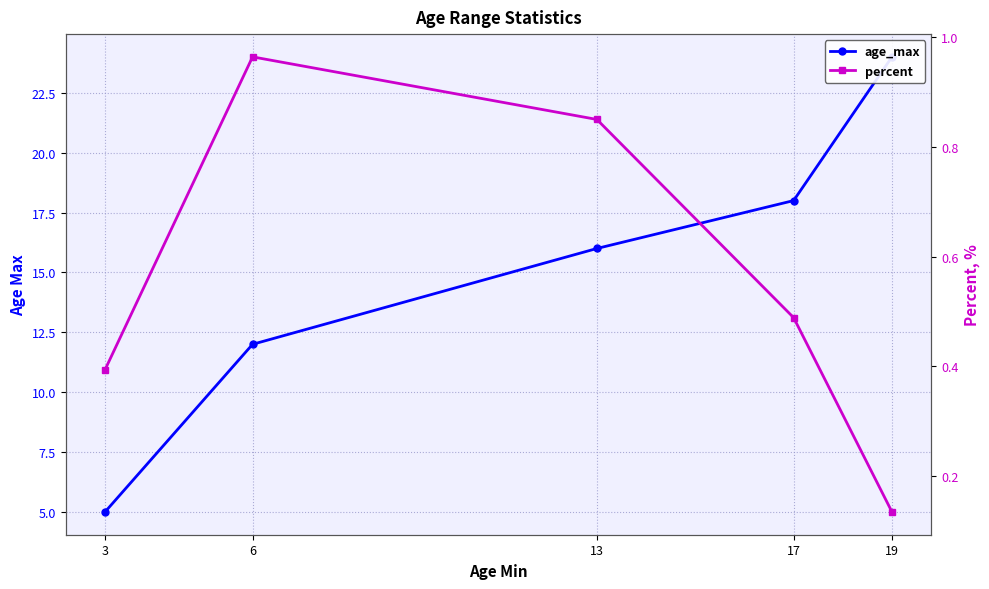

How many data points in age_max are less than 16?

2